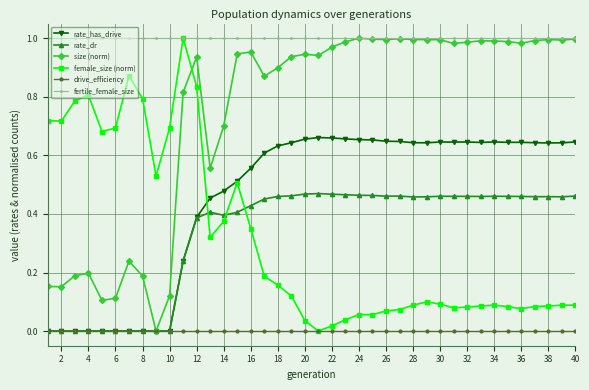

Which series has the largest total across all categories?

fertile_female_size